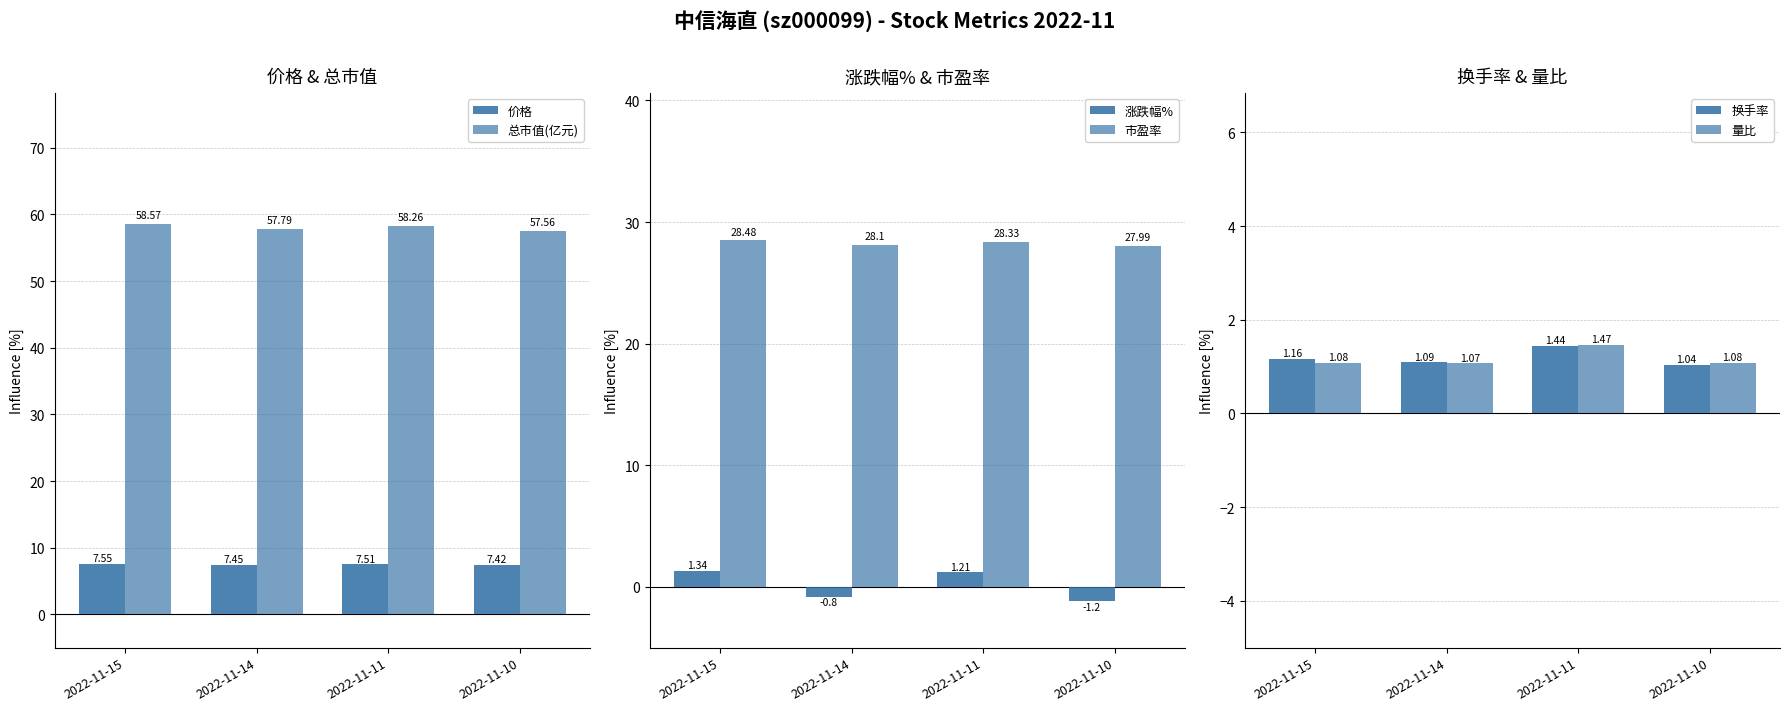

Read the 总市值(亿元) value at 2022-11-15.

58.6